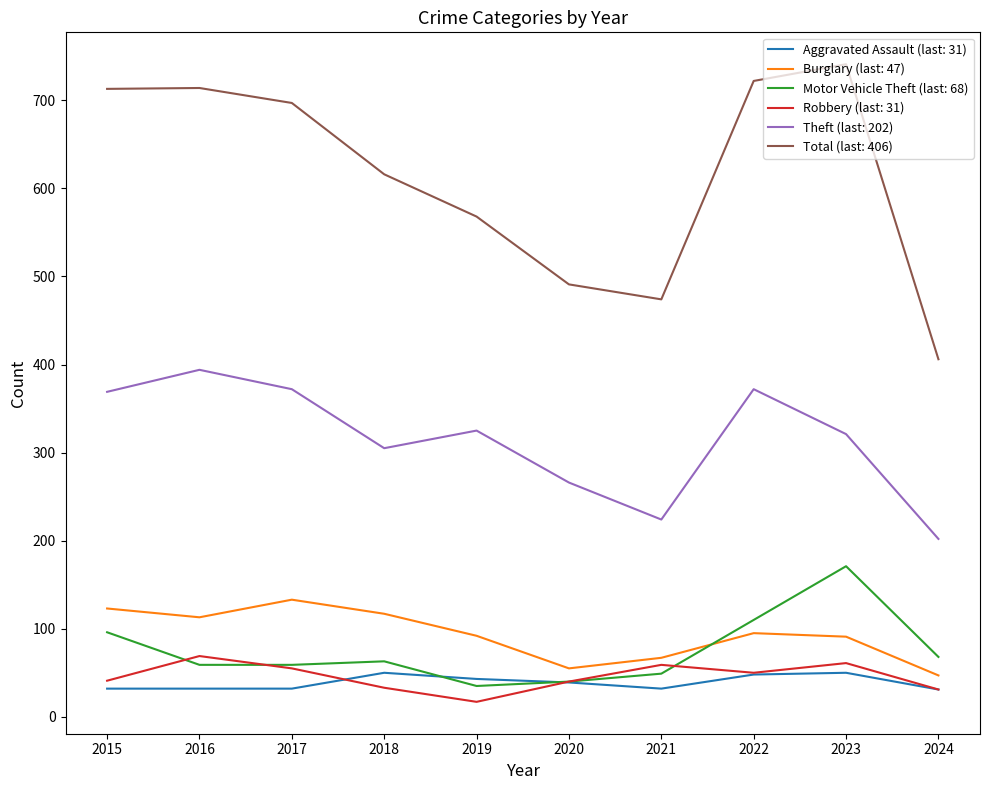

Is it true that Theft (last: 202) equals 372 at 2022?

True